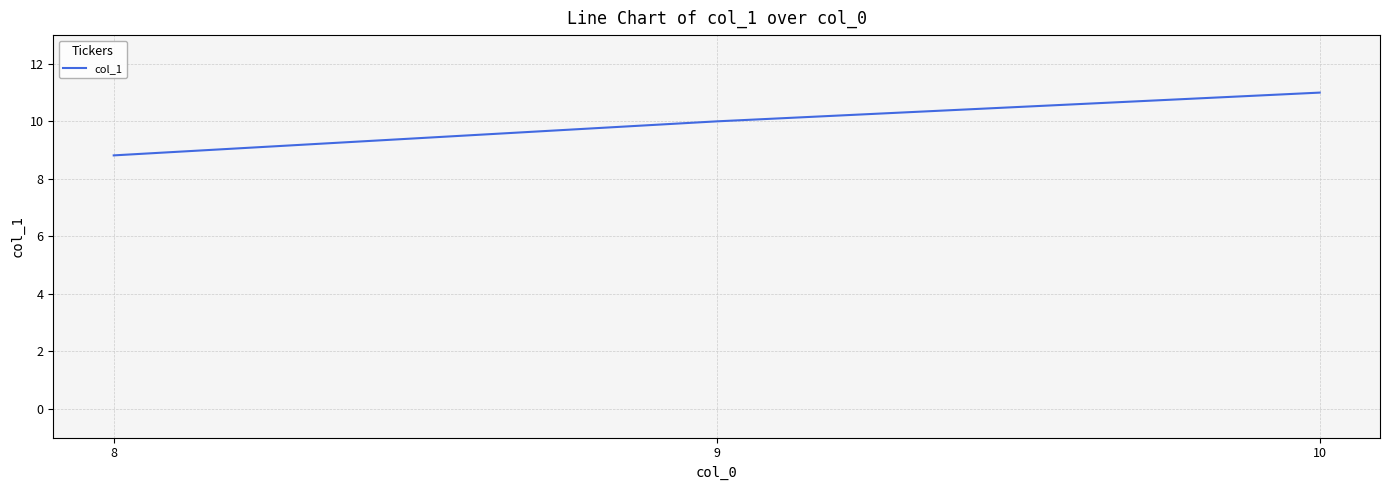

How many distinct data groups are displayed?

1